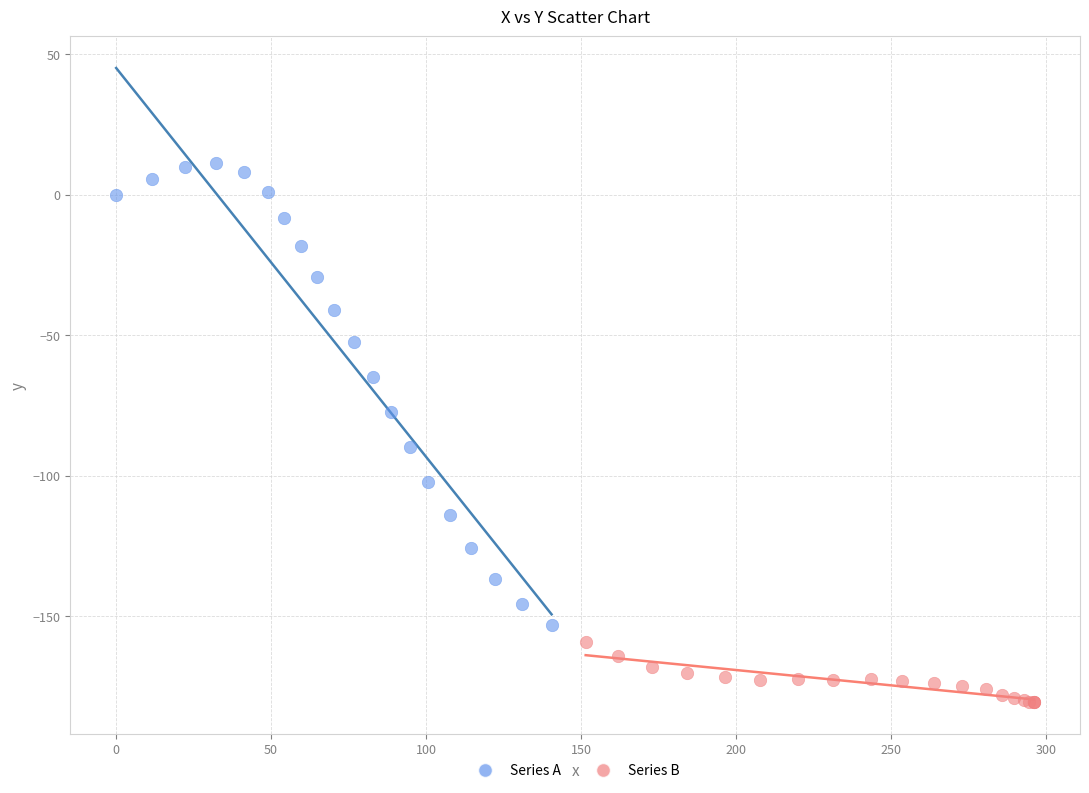

Which series has the widest spread of Y values?

Series A